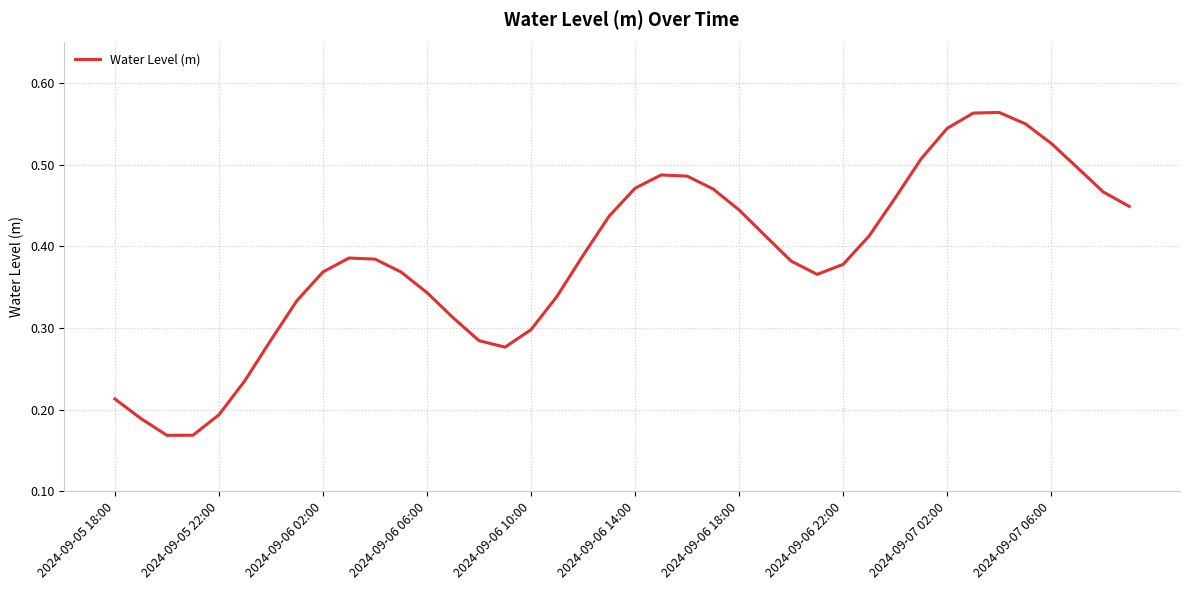

Between 2024-09-06 22:00 and 2024-09-06 06:00, which is larger?

2024-09-06 22:00